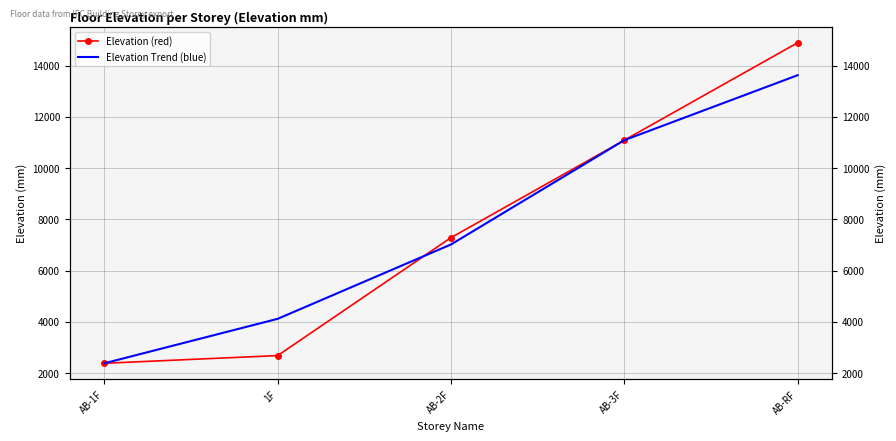

Between which two adjacent categories do Elevation Trend (blue) and Elevation (red) first intersect?

1F and AB-2F